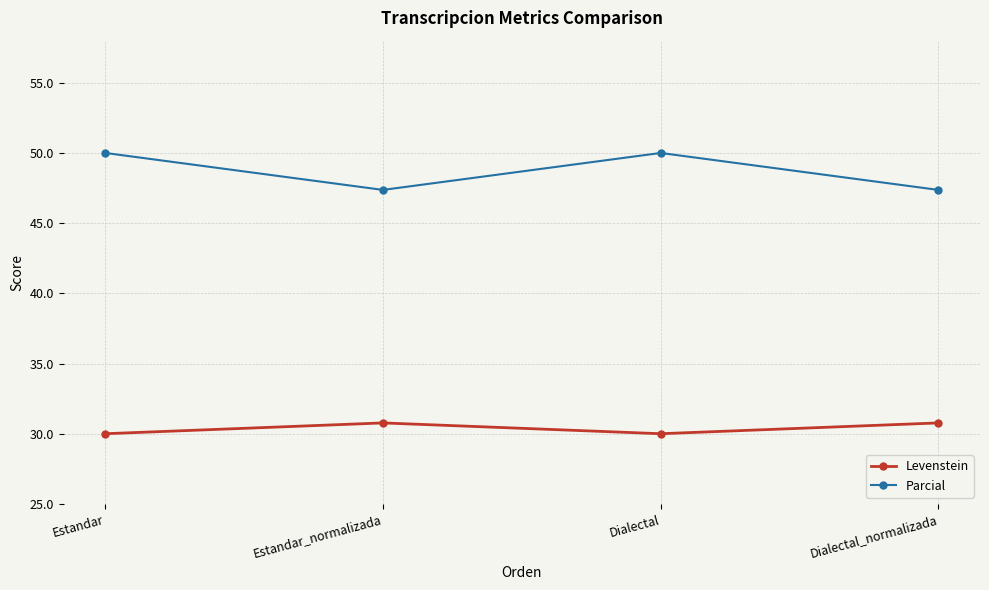

Reading left to right, what are all the values shown in this chart?

Levenstein: Estandar=30.0	Estandar_normalizada=30.8	Dialectal=30.0	Dialectal_normalizada=30.8
Parcial: Estandar=50.0	Estandar_normalizada=47.4	Dialectal=50.0	Dialectal_normalizada=47.4